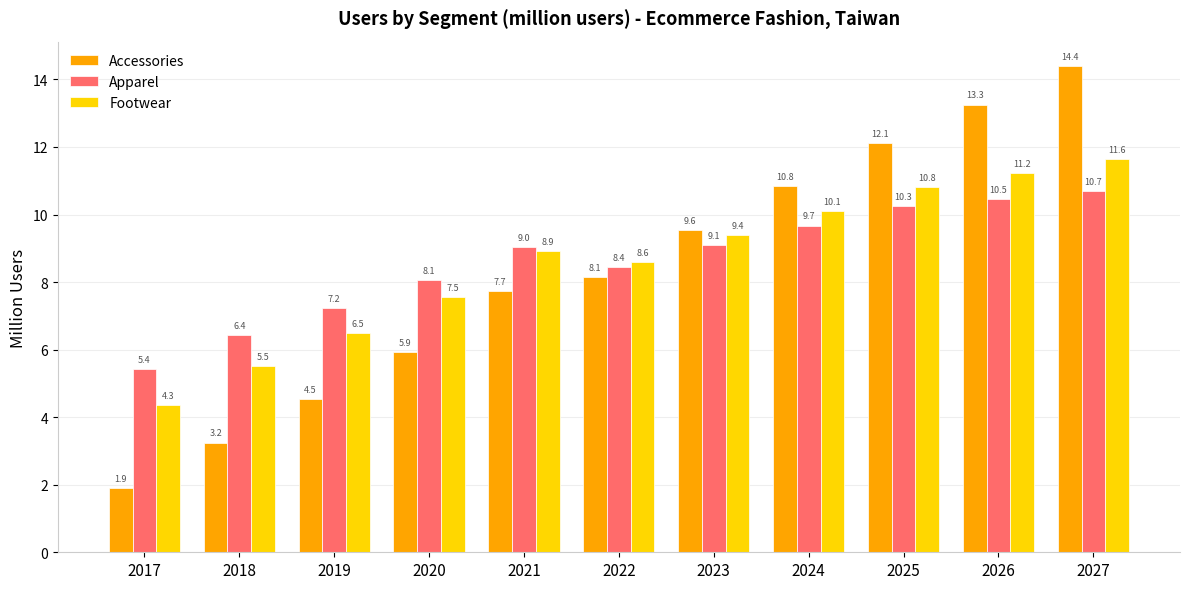

What is the difference between the maximum and minimum values in the Accessories series?

12.5